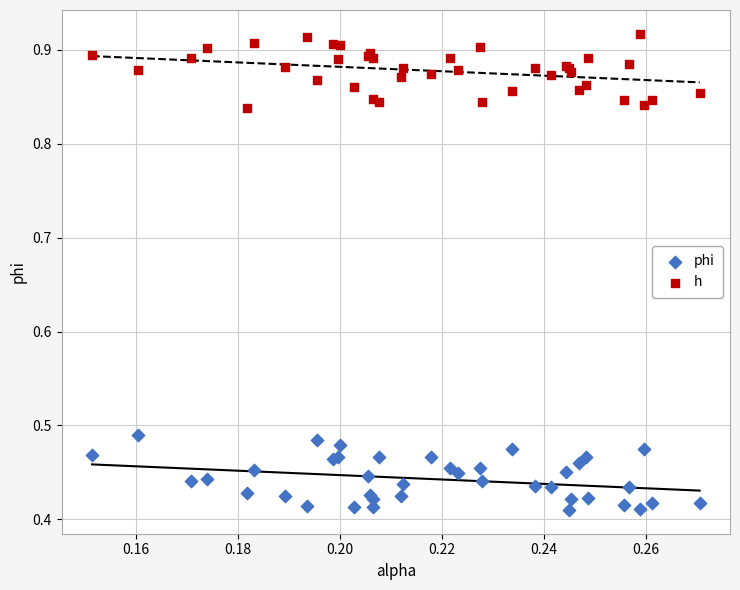

Which series contains the lowest Y value?

phi